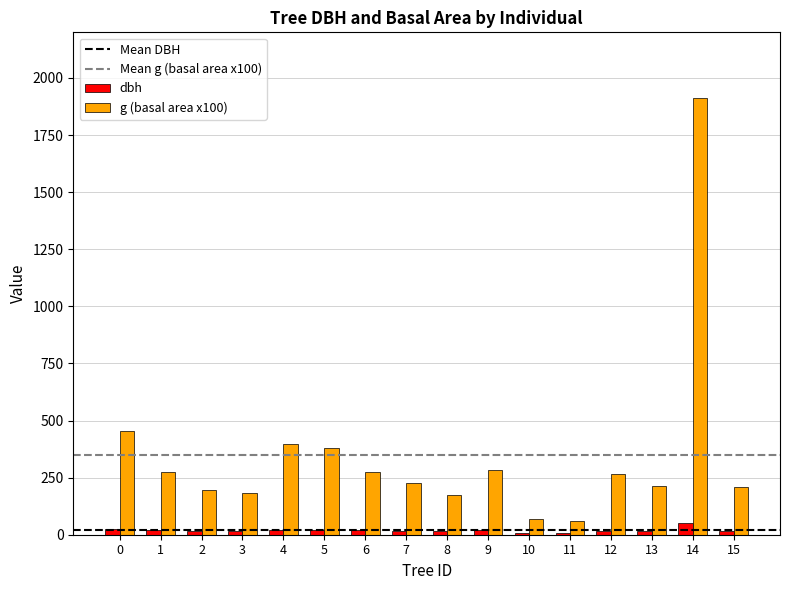

What is the average value of the dbh series?

19.2